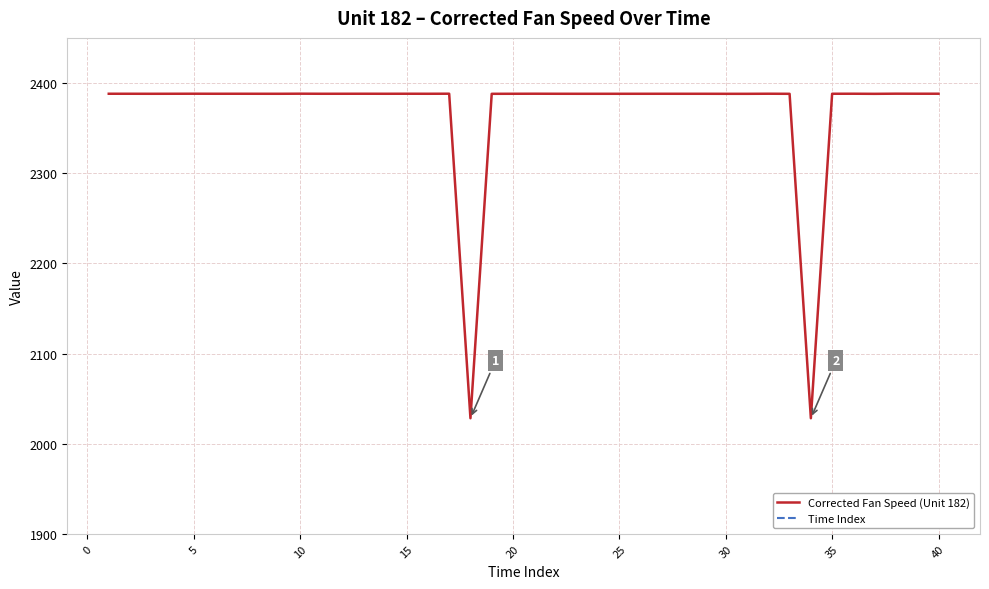

Is it true that Corrected Fan Speed (Unit 182) equals 2388.0 at 20?

True